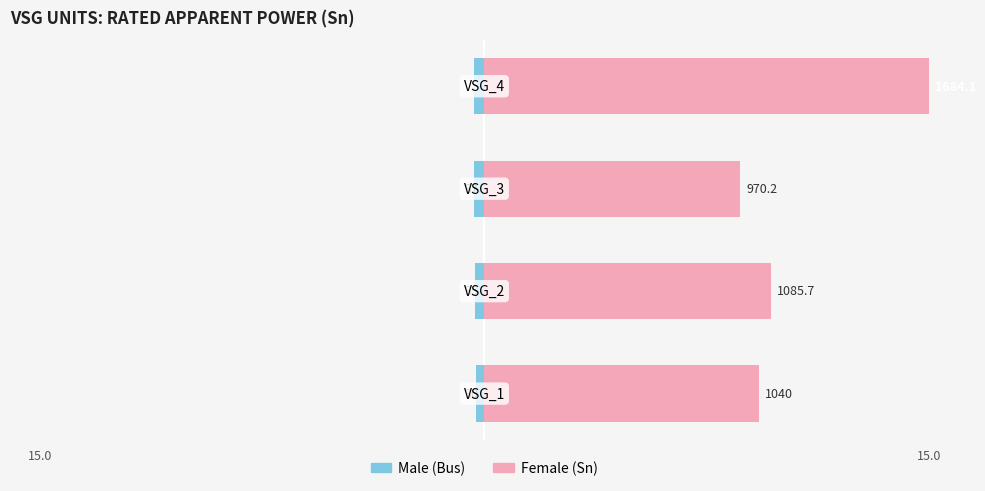

Between 15.0 and 3, which series saw the biggest shift?

Female